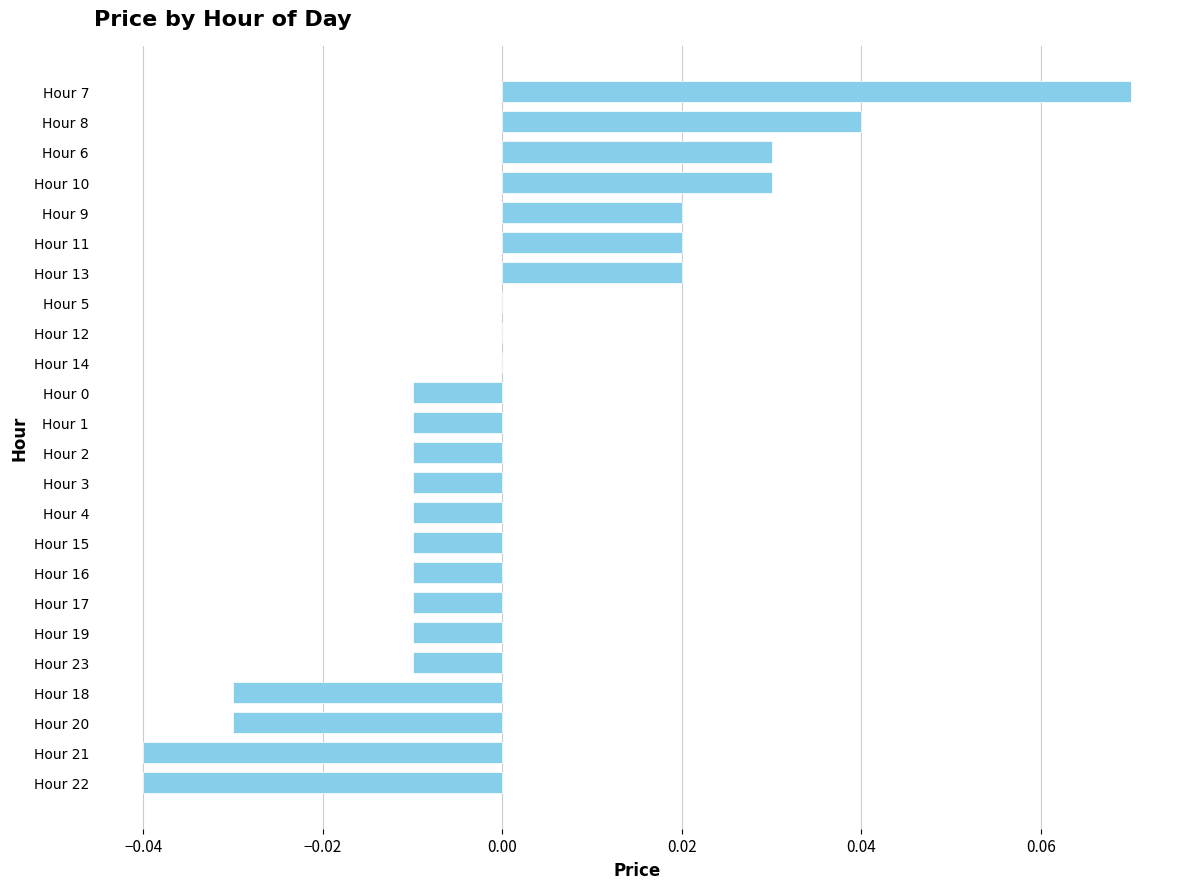

Is it true that the value at Hour 23 is -0.0?

True